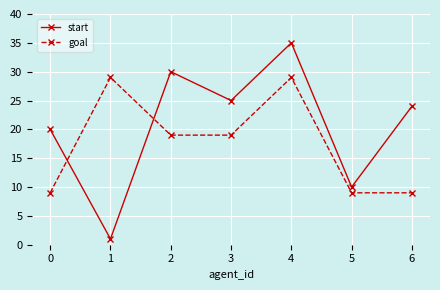

Reading right to left, list all the values displayed in this chart.

start: 6=24	5=10	4=35	3=25	2=30	1=1	0=20
goal: 6=9	5=9	4=29	3=19	2=19	1=29	0=9